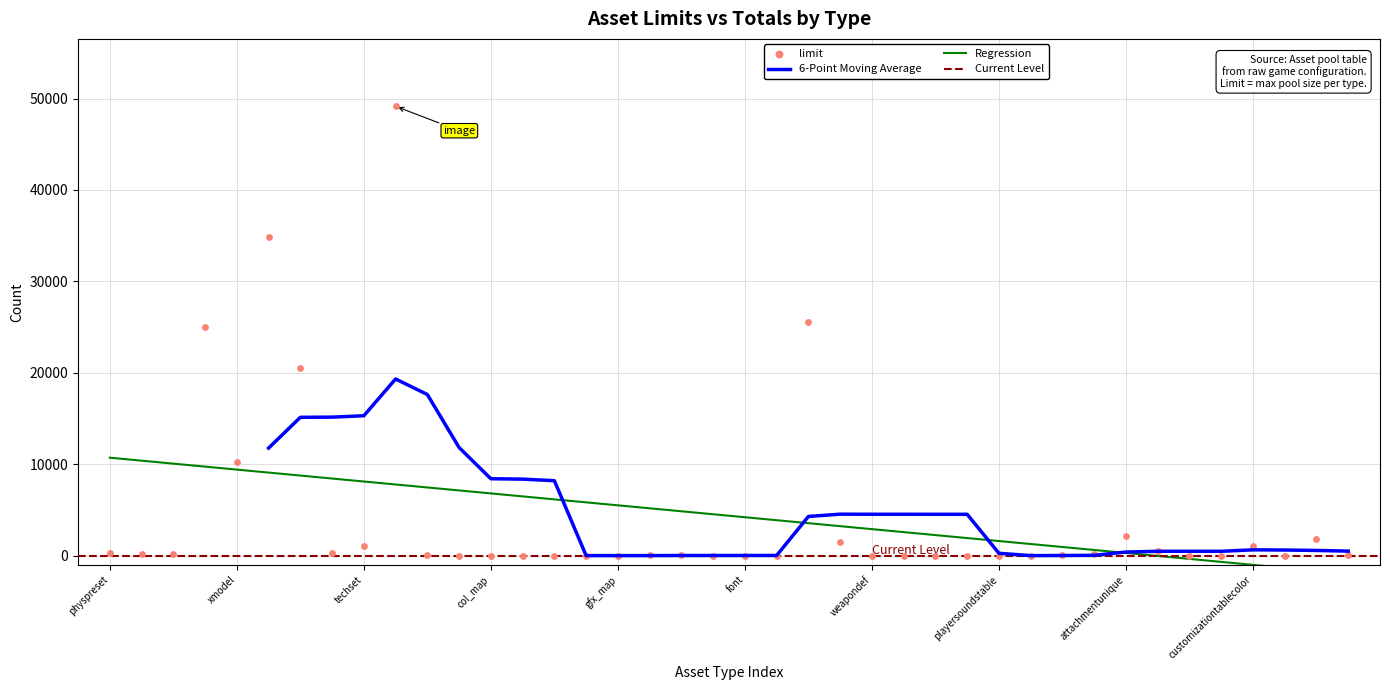

What is the change in value from attachmentunique to weaponcamo?

-1636